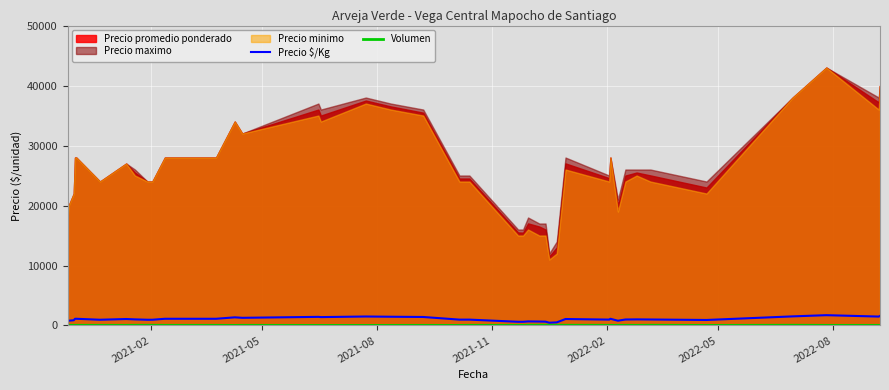

True or false: Precio $/Kg and Volumen cross at least once.

False